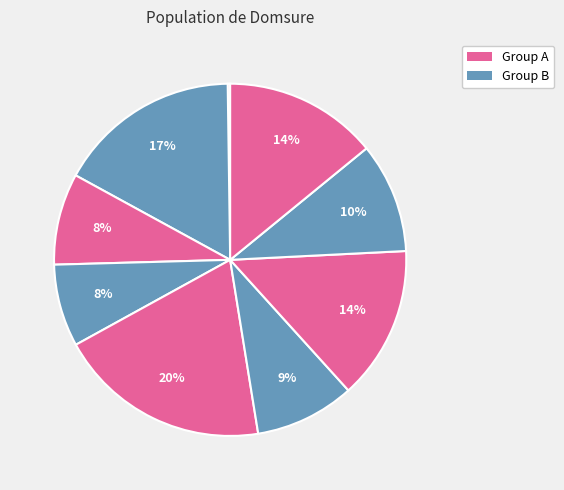

How many segments does this pie chart have?

9